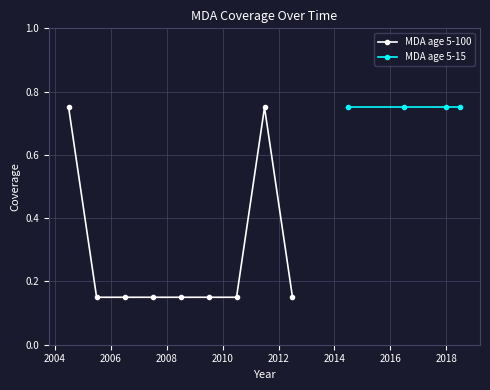

What is the value of the 1st point from the left?

0.8